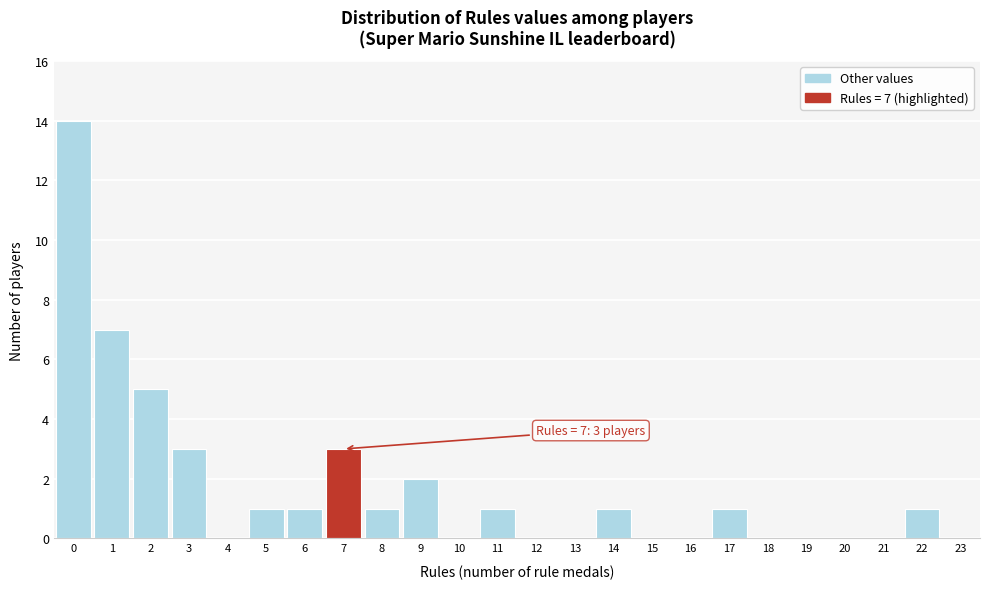

Over which range of the x-axis is the bar tallest?

-0.5 to 0.5